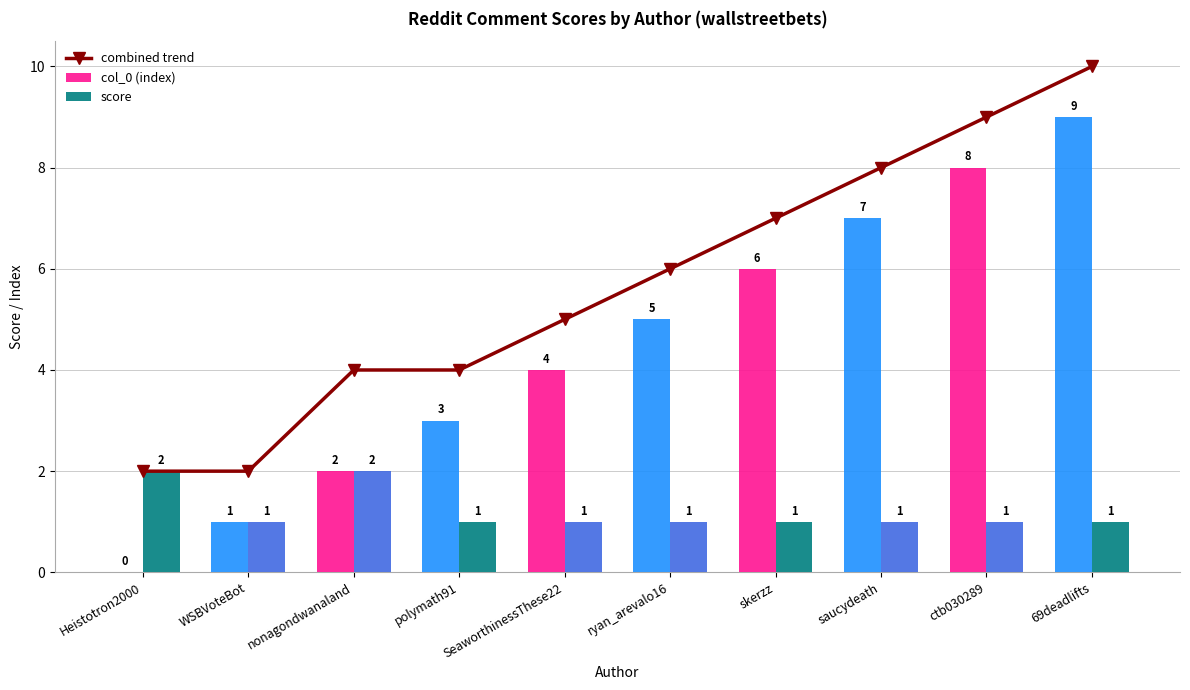

What is the difference between the combined trend values at nonagondwanaland and Heistotron2000?

2